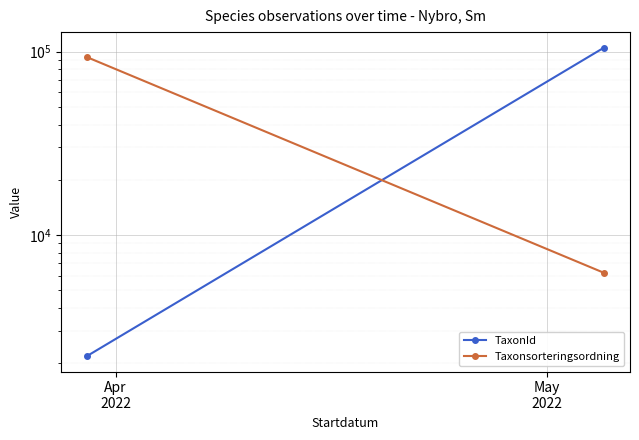

Which series has the largest range (max minus min)?

TaxonId